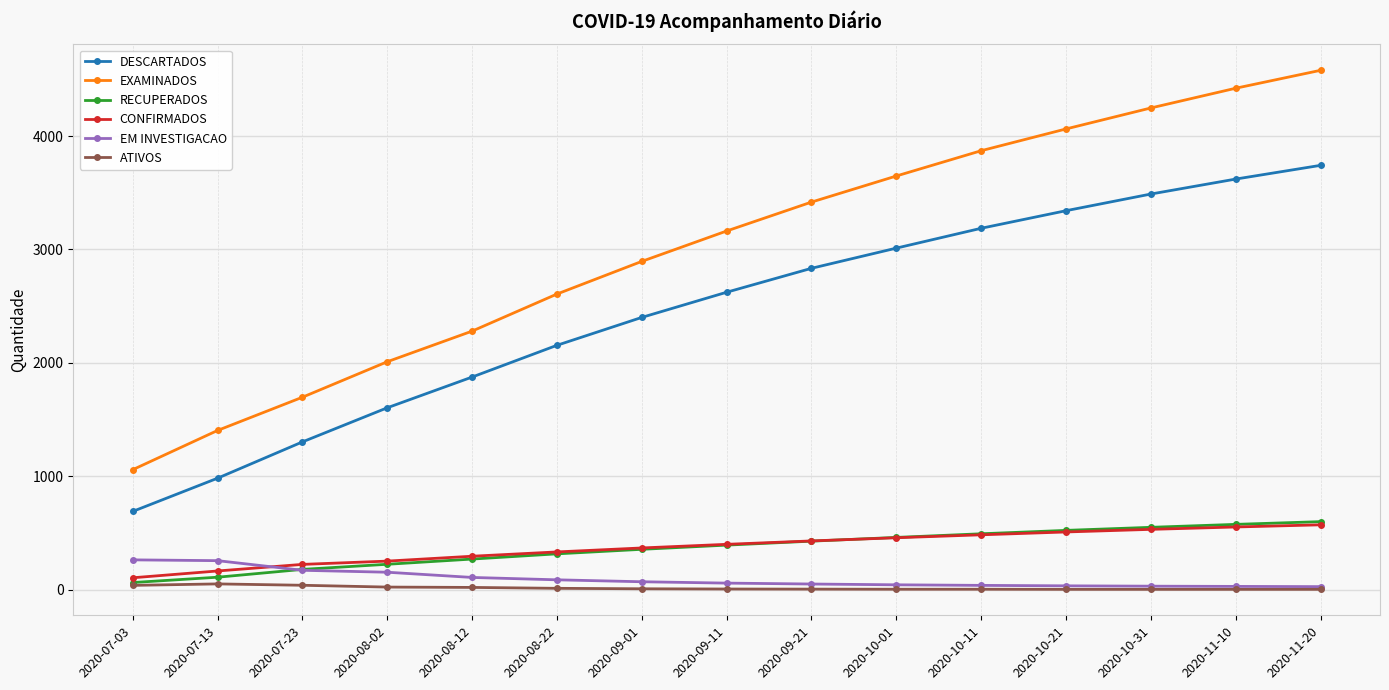

True or false: EXAMINADOS has more than 0 points higher than both neighbors.

False